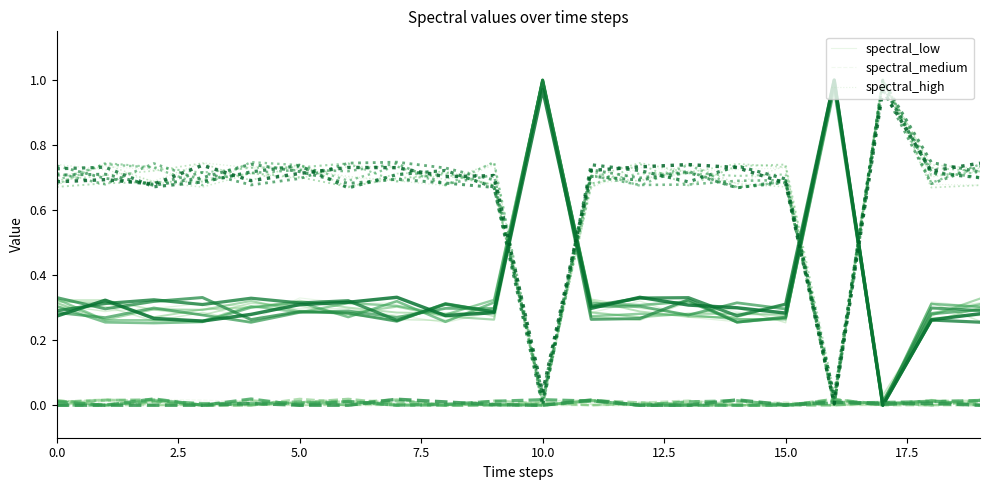

How many interior local valleys does the spectral_medium series have?

1